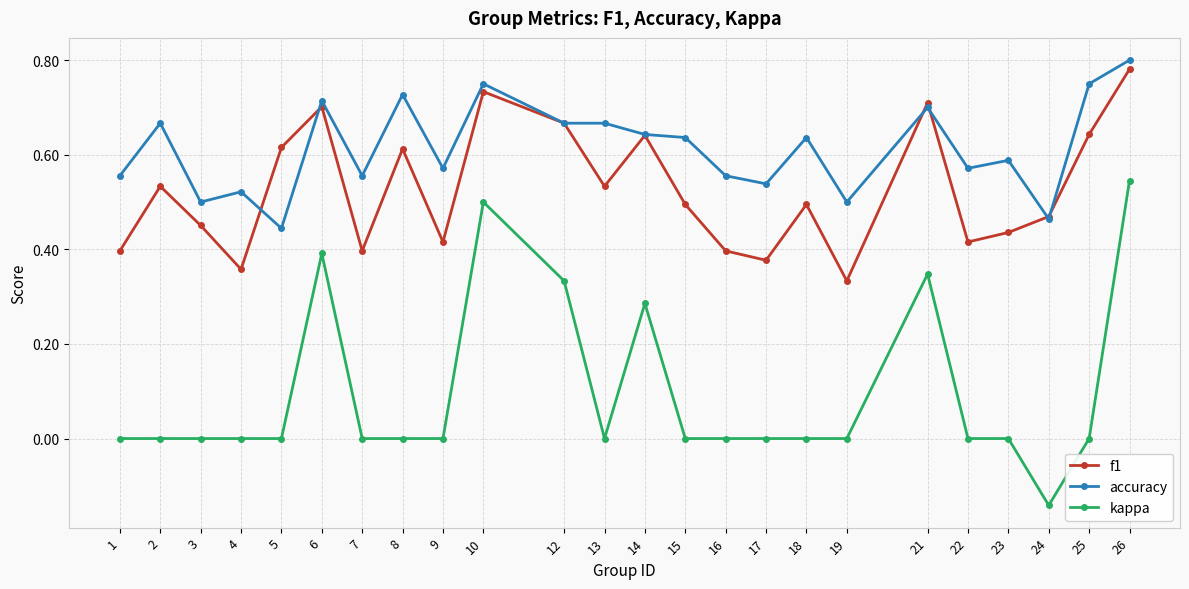

True or false: accuracy has more than 2 points higher than both neighbors.

True